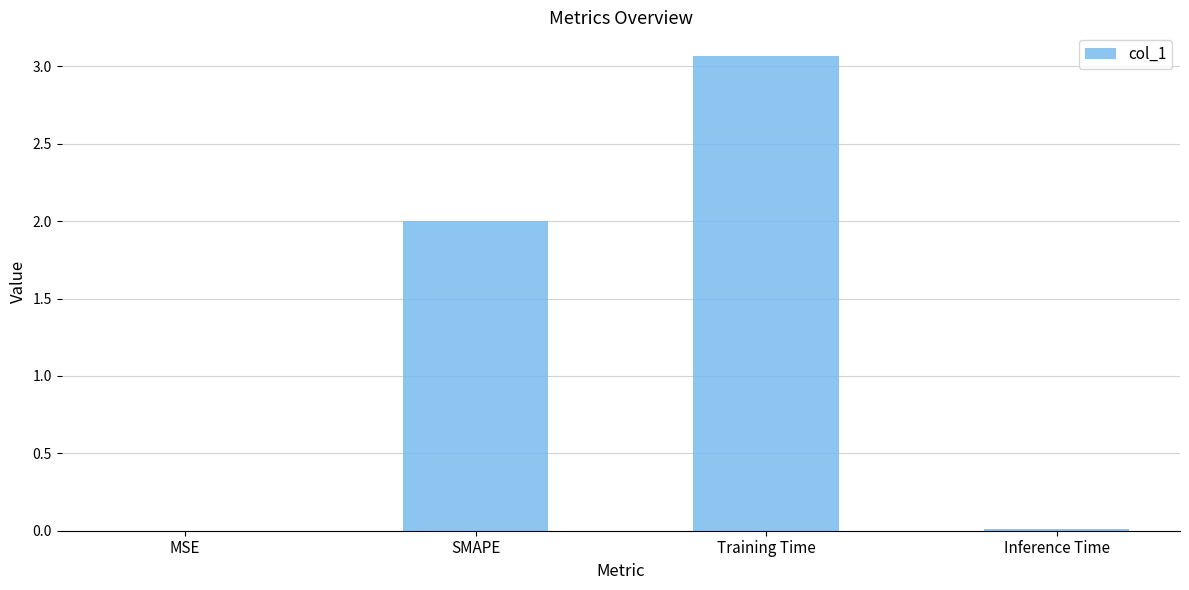

What is the sum of the values at SMAPE and Training Time?

5.1